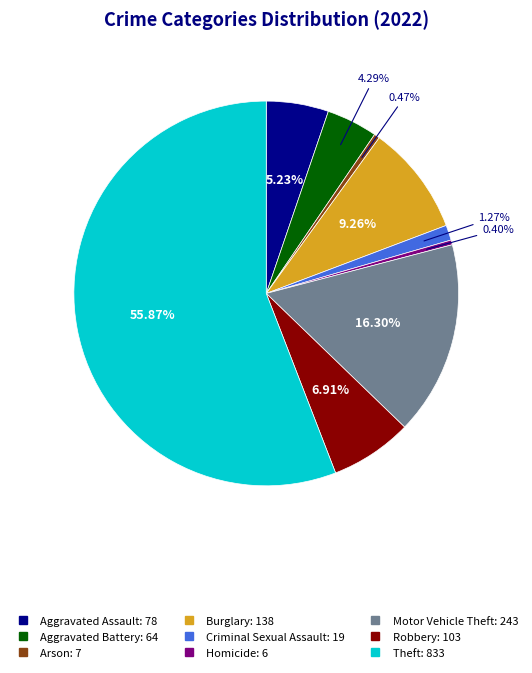

Is it true that Aggravated Battery is 4% of the pie?

True